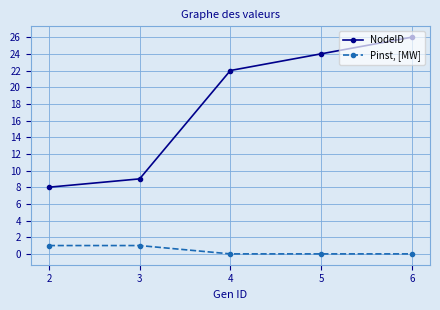

At which category does the chart reach its peak across all series?

6